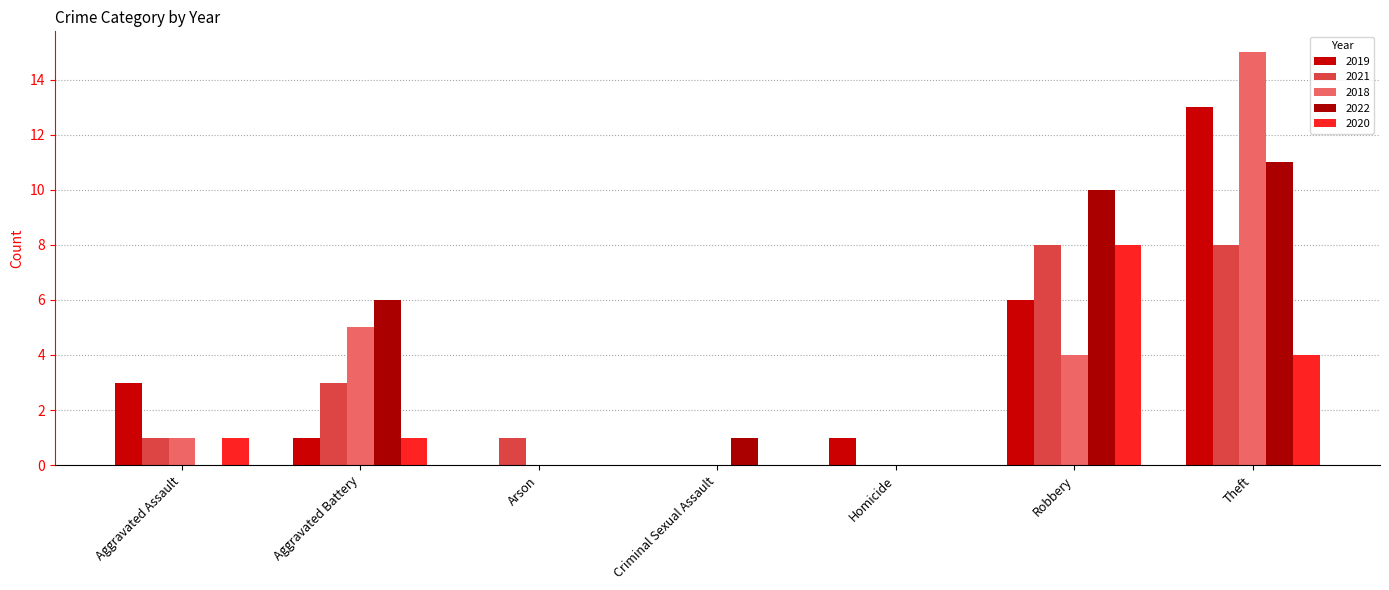

Which series changed the most between Homicide and Robbery?

2022